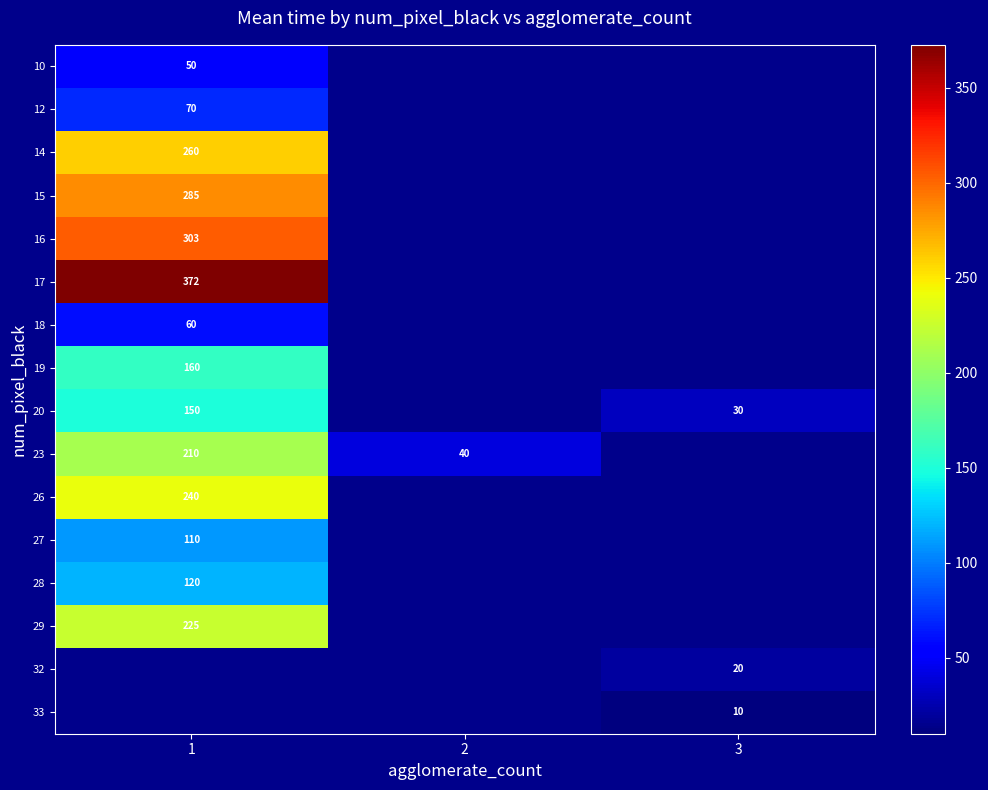

Is it true that 19 equals 160 at 1?

True